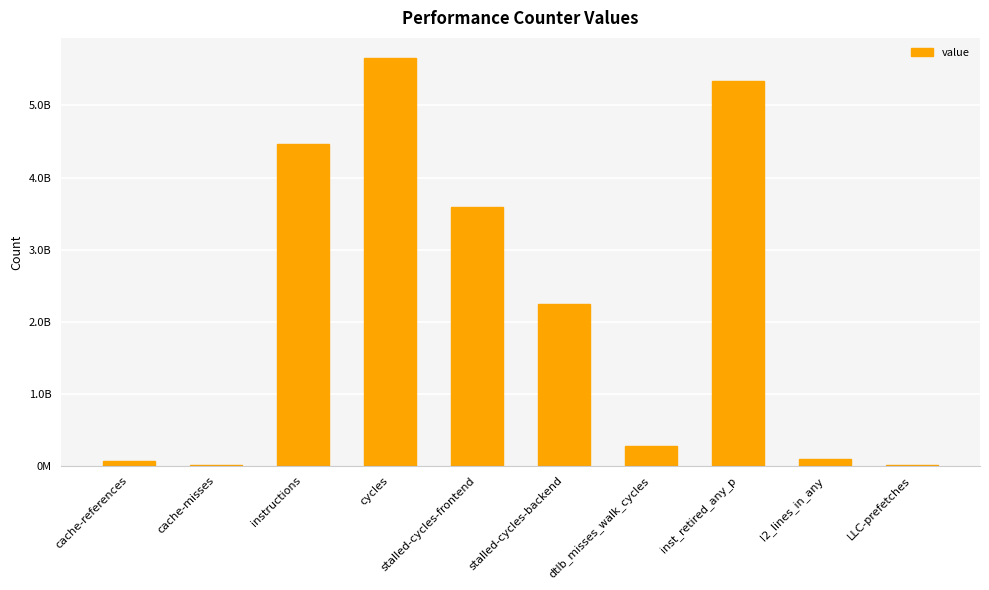

What is the smallest value displayed?

6264340